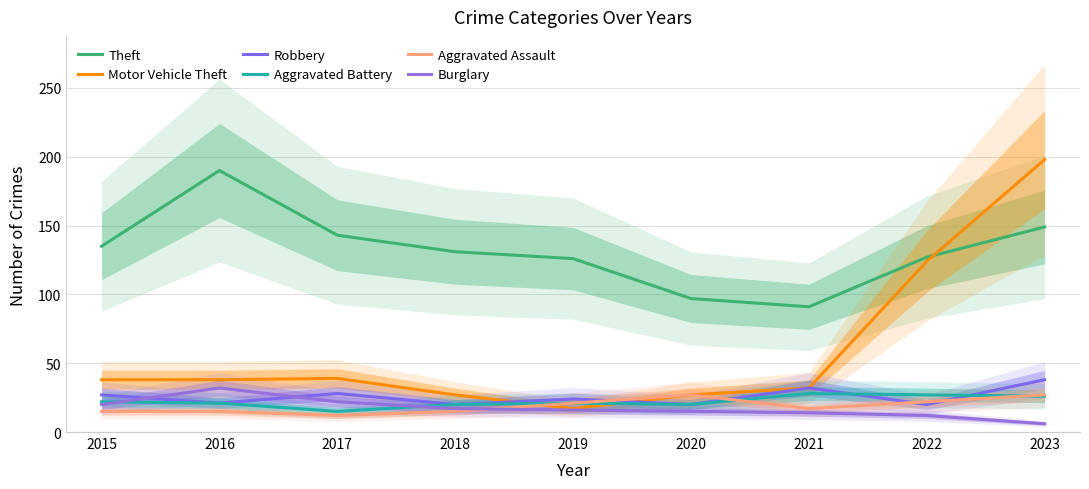

List the series in order of their peak value, lowest first.

Aggravated Assault, Aggravated Battery, Burglary, Robbery, Theft, Motor Vehicle Theft